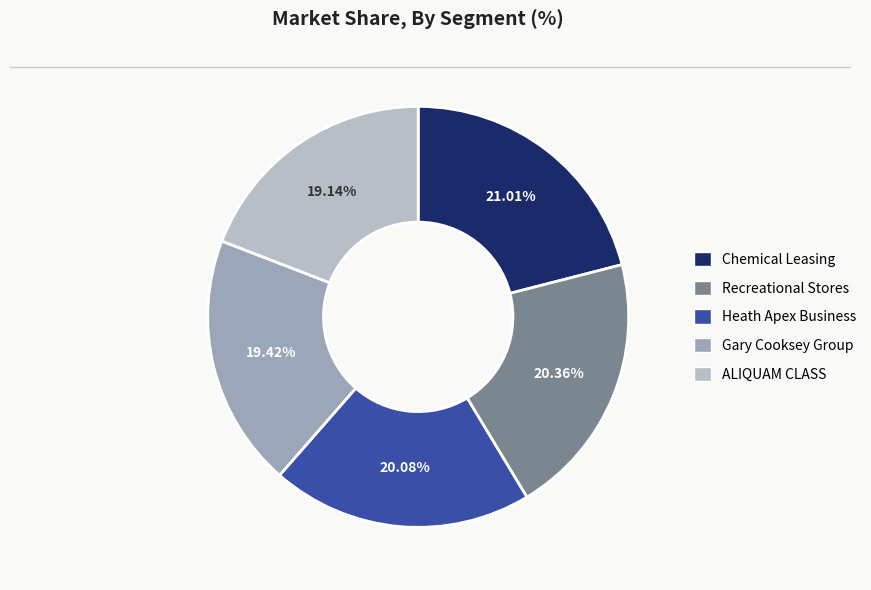

Is there any slice that represents more than half of the pie?

No